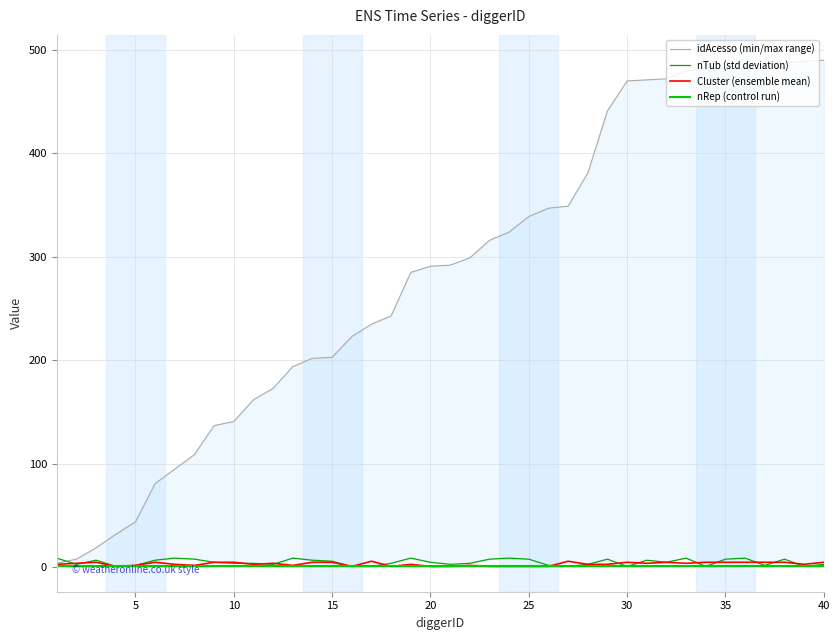

Which series has the largest total across all categories?

idAcesso (min/max range)